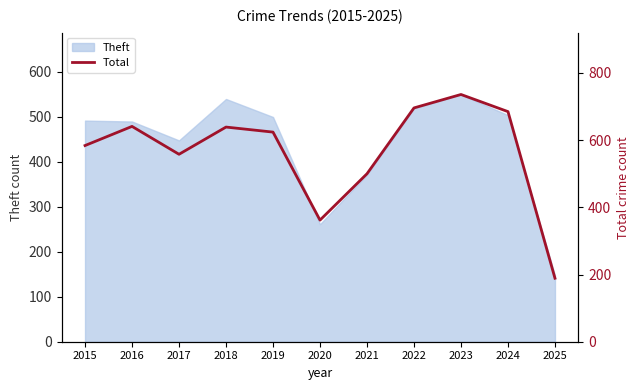

True or false: Theft has a value of 108 at 2015.

False